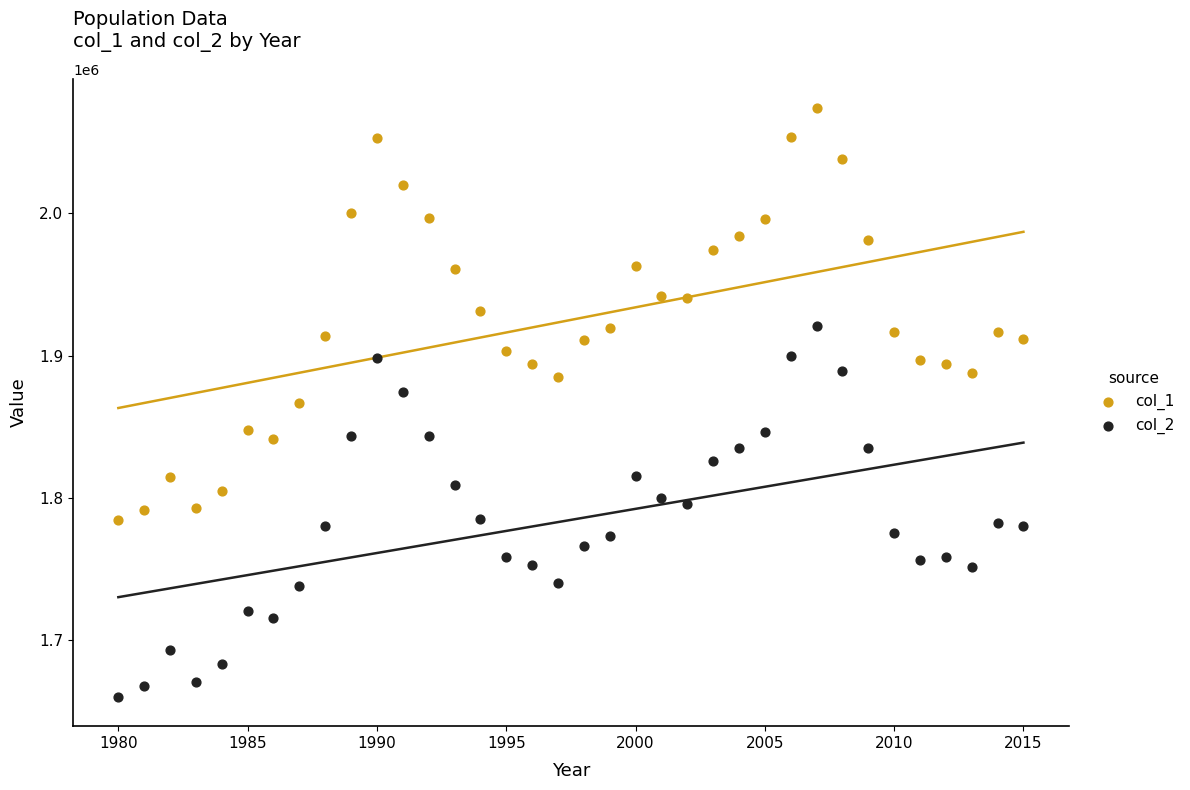

Which series reaches the minimum Y coordinate?

col_2